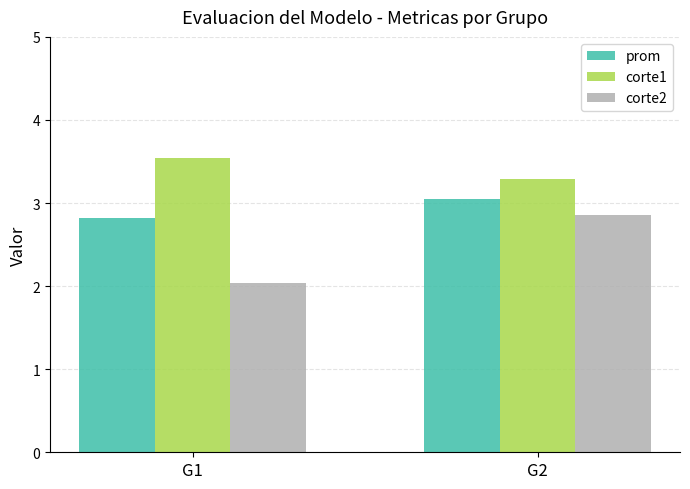

True or false: corte1 has a value of 3.5 at G1.

True